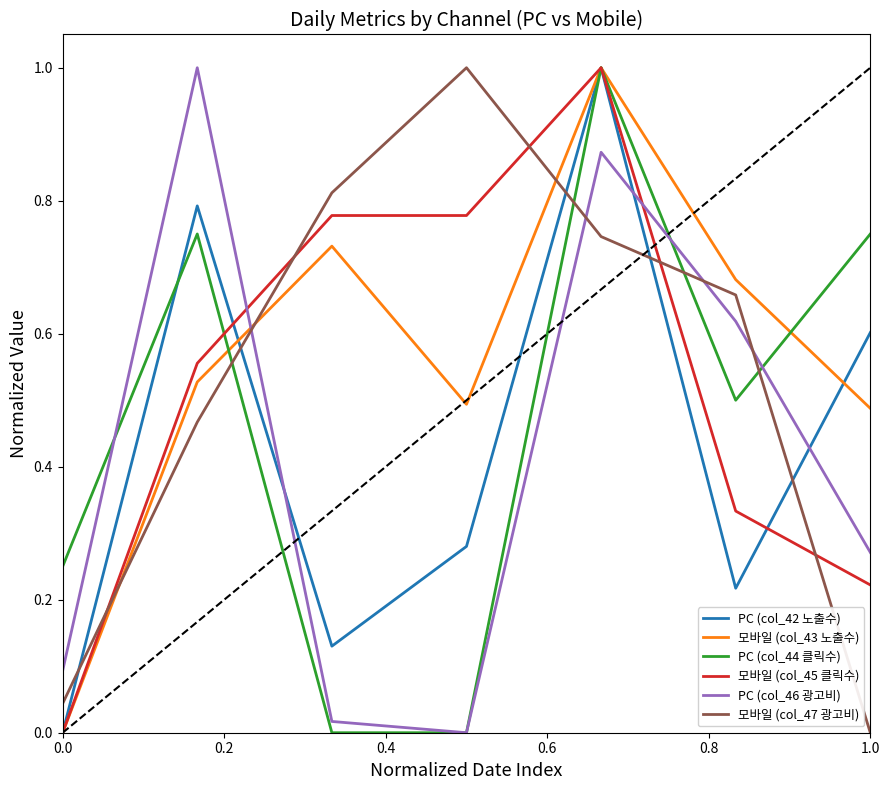

After their last crossing, which series has the higher values: 모바일 (col_45 클릭수) or PC (col_46 광고비)?

PC (col_46 광고비)